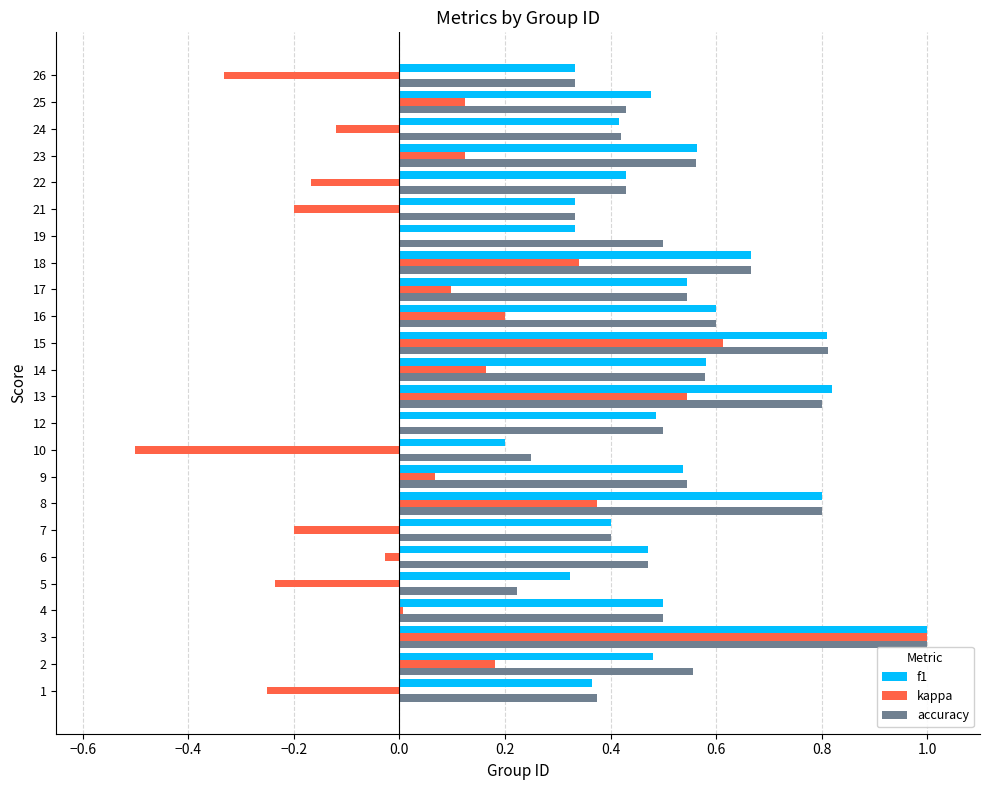

Is the value of accuracy at 24 greater than the value of kappa at 2?

Yes